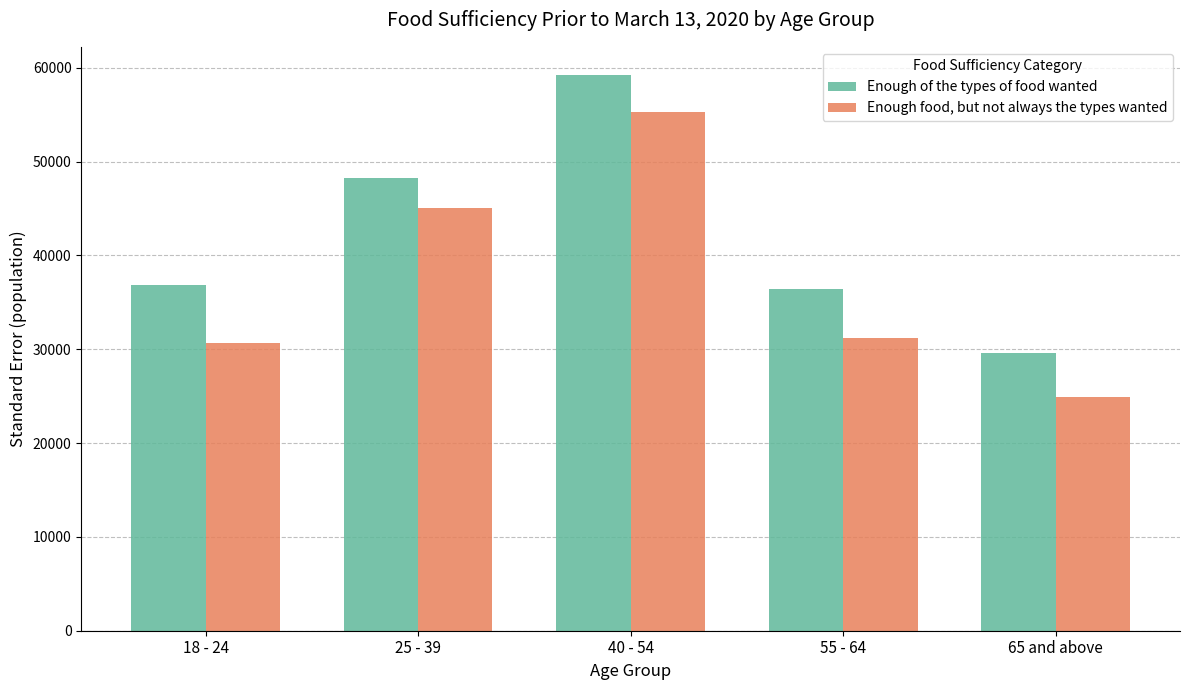

How many groups of bars are there?

5